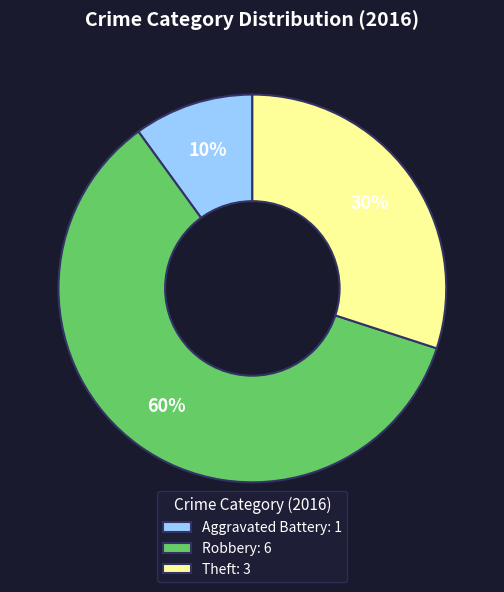

Combined, do Aggravated Battery: 1 and Robbery: 6 account for over 50%?

Yes